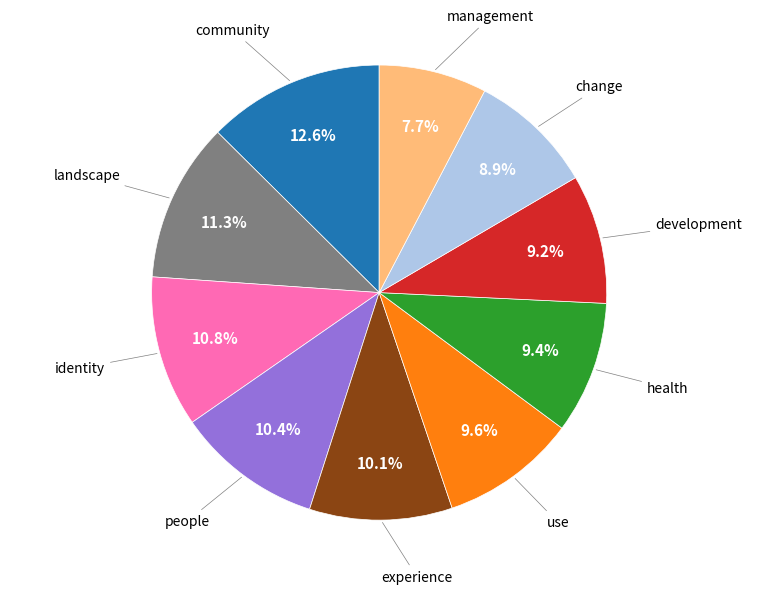

Does any single category account for the majority?

No